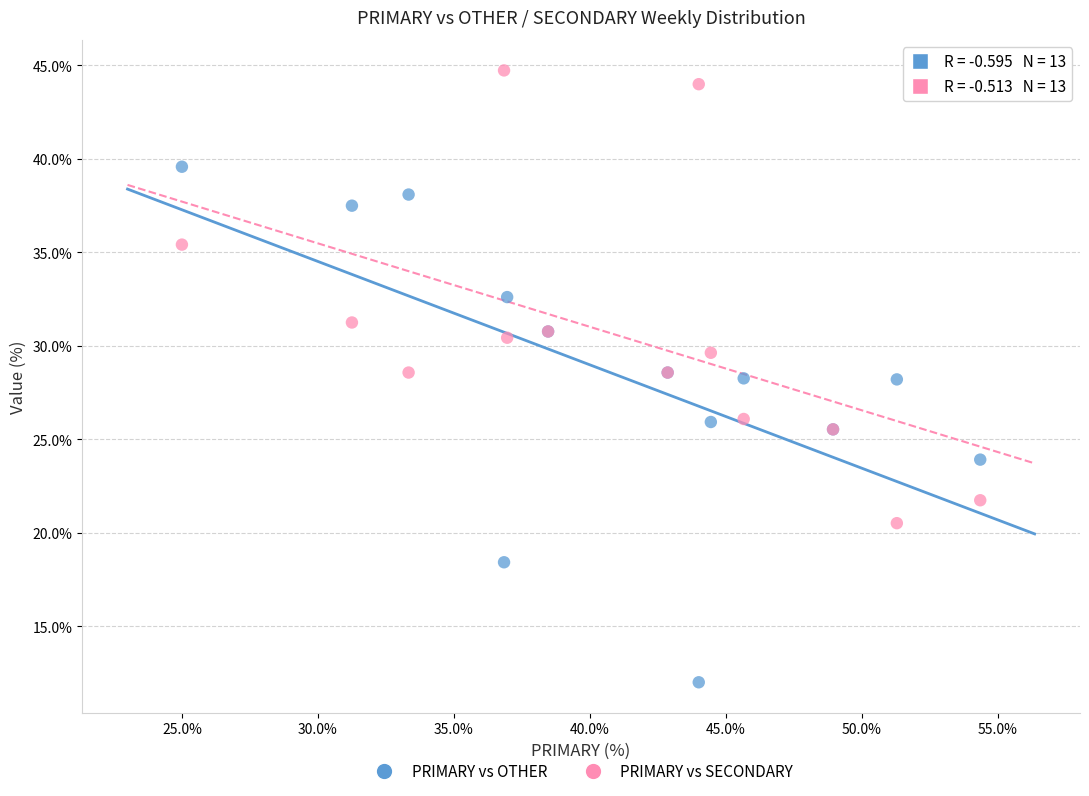

Which series has the widest spread of Y values?

PRIMARY vs OTHER